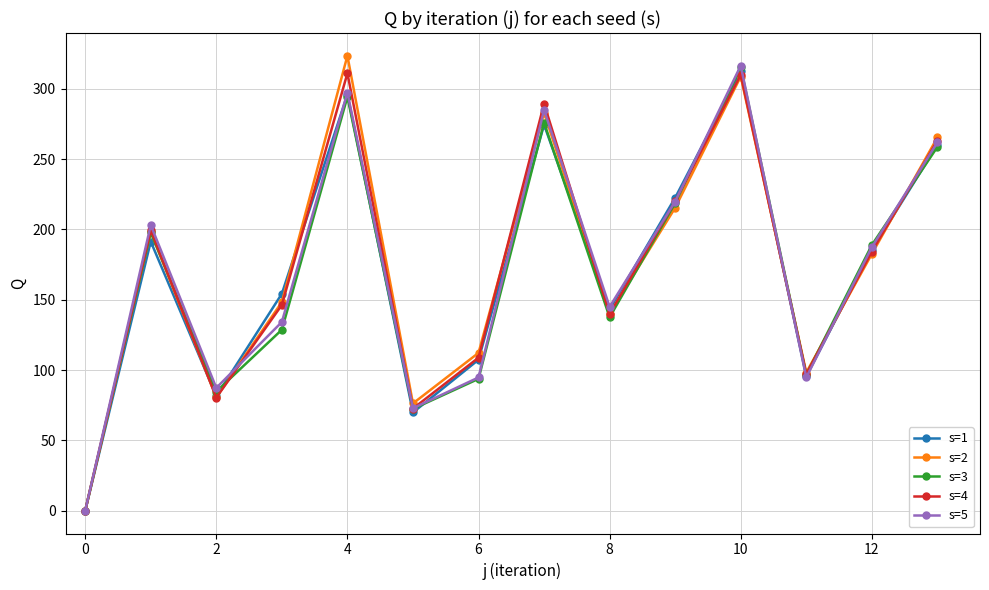

True or false: s=1 has more than 2 points higher than both neighbors.

True